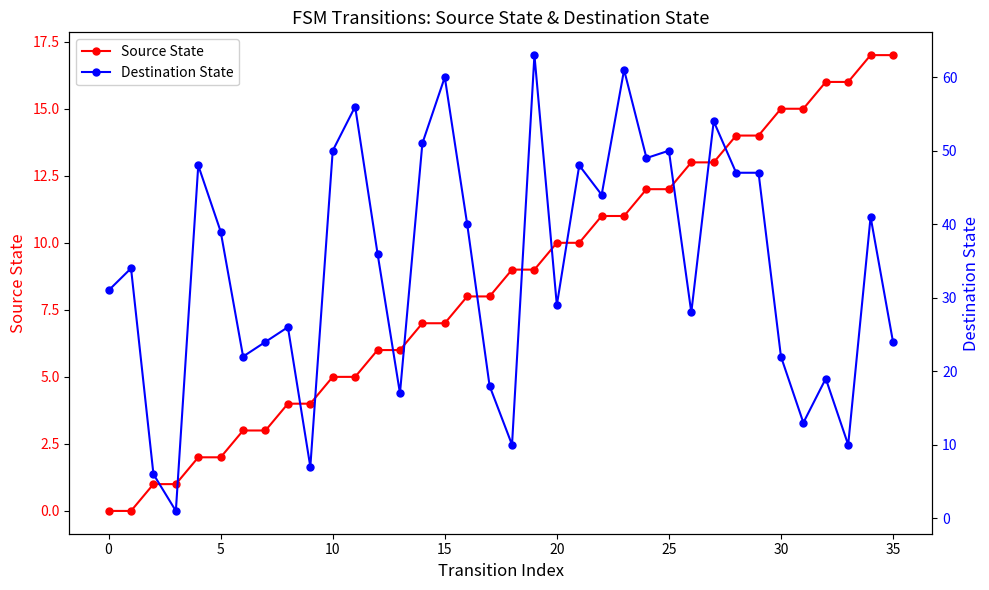

What is the total value across all series at 19?

72